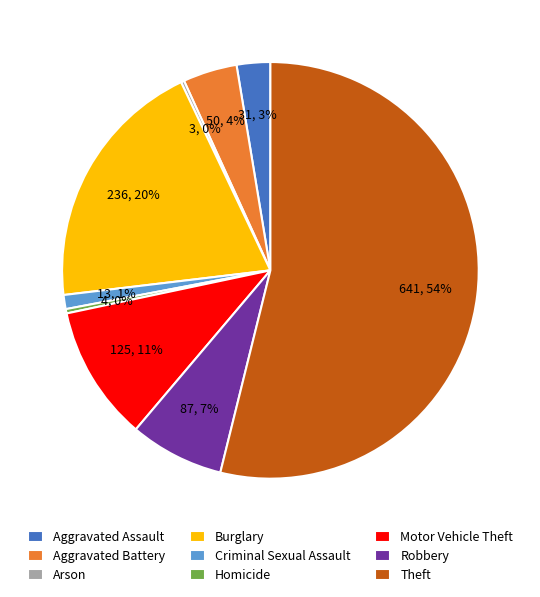

To the nearest percent, what portion does Theft represent?

54%